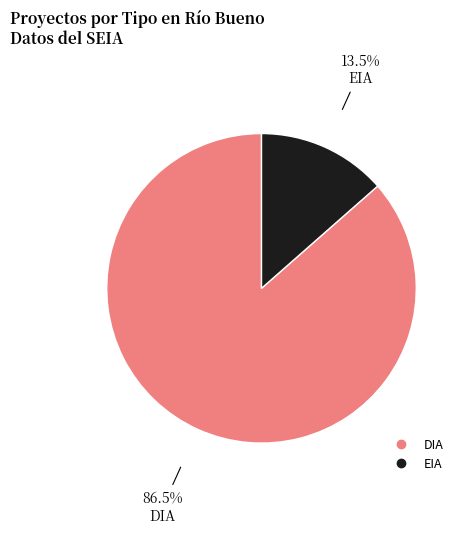

To the nearest percent, what is the difference between the DIA and EIA slice percentages?

73%